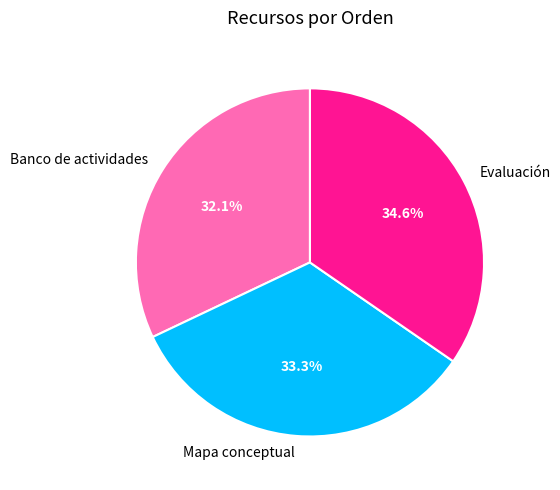

Is Mapa conceptual the majority of the pie?

No